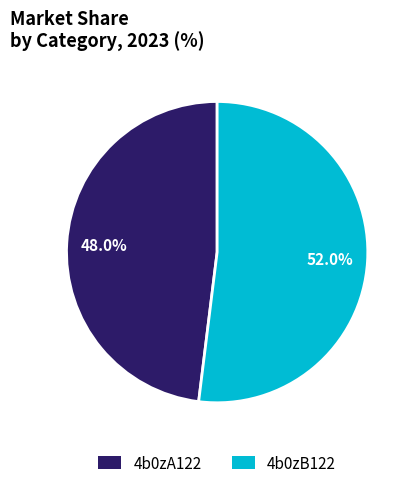

To the nearest percent, what portion does 4b0zB122 represent?

52%